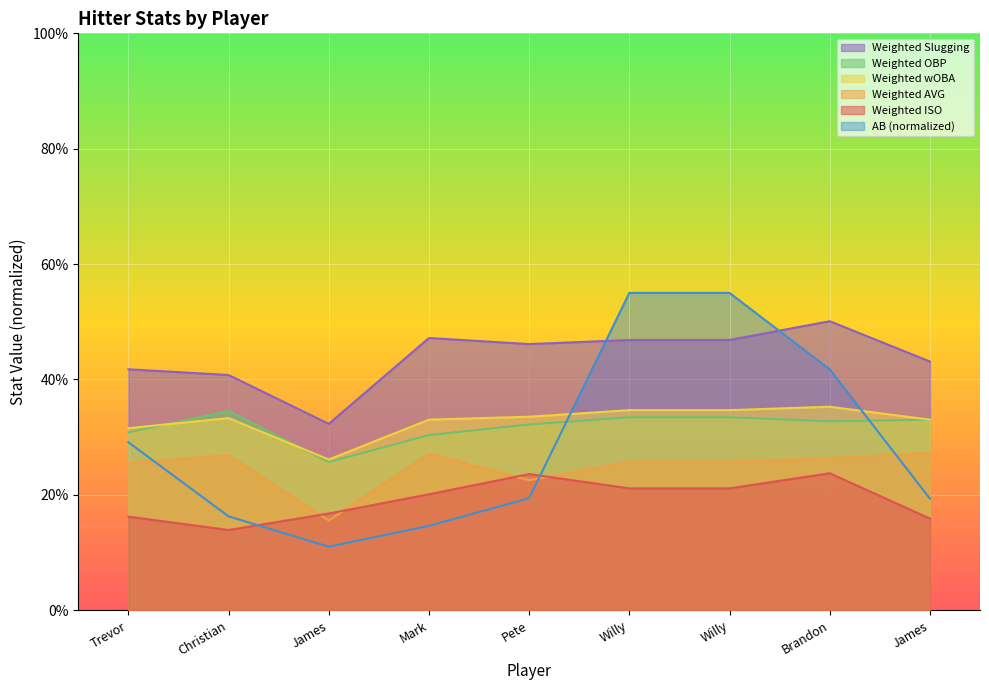

What is the sum of all Weighted ISO values?

1.7